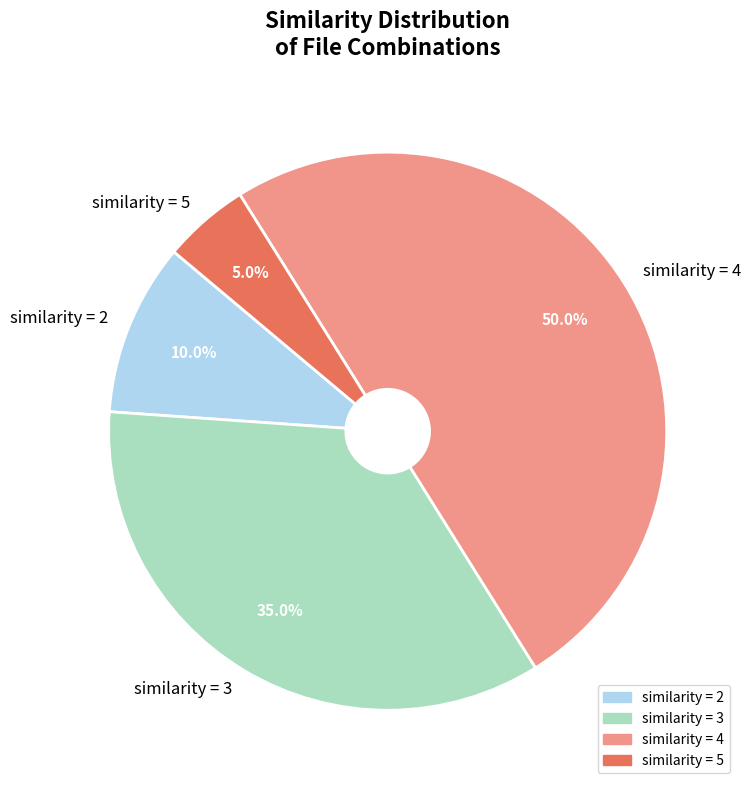

What is the smallest slice in the pie chart?

similarity = 5